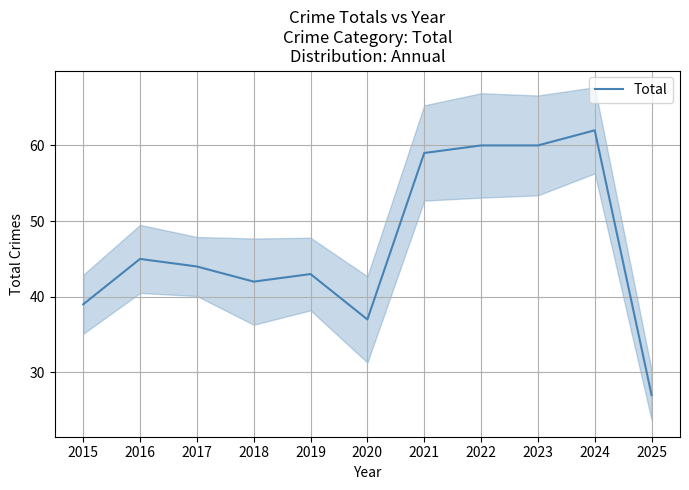

Is it true that the value at 2025 is 27?

True